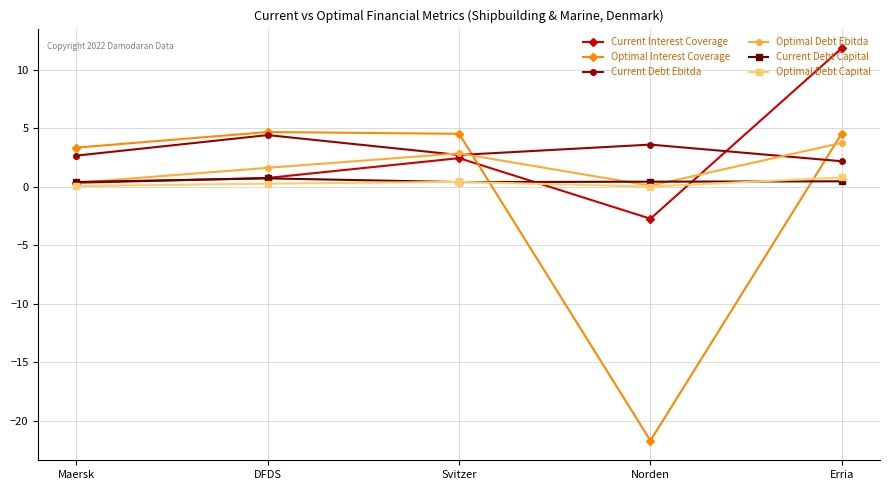

At which category does Optimal Debt Ebitda reach its first local valley?

Norden